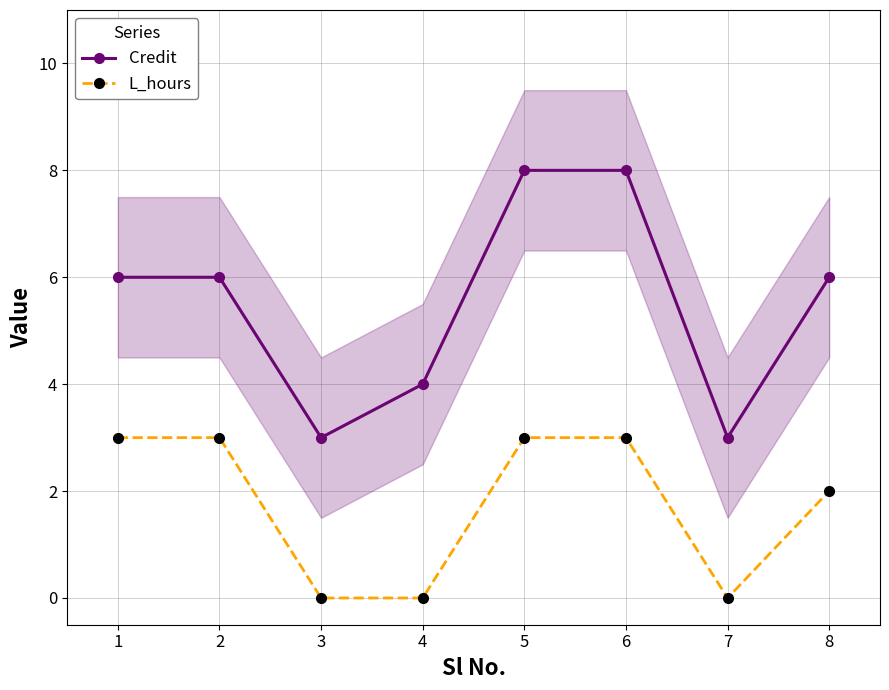

What are all the series names shown in the legend?

Credit, L_hours